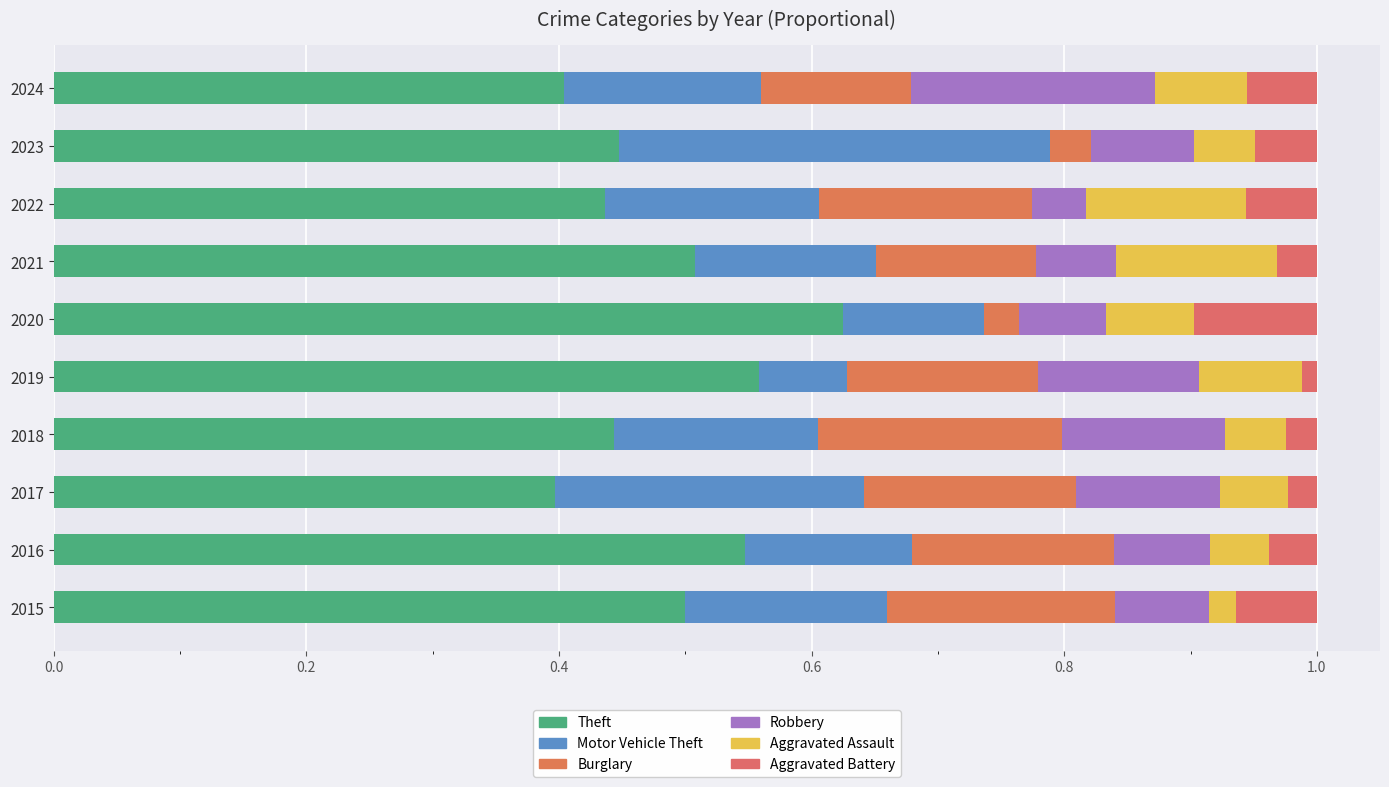

Count the number of categories in the chart.

10